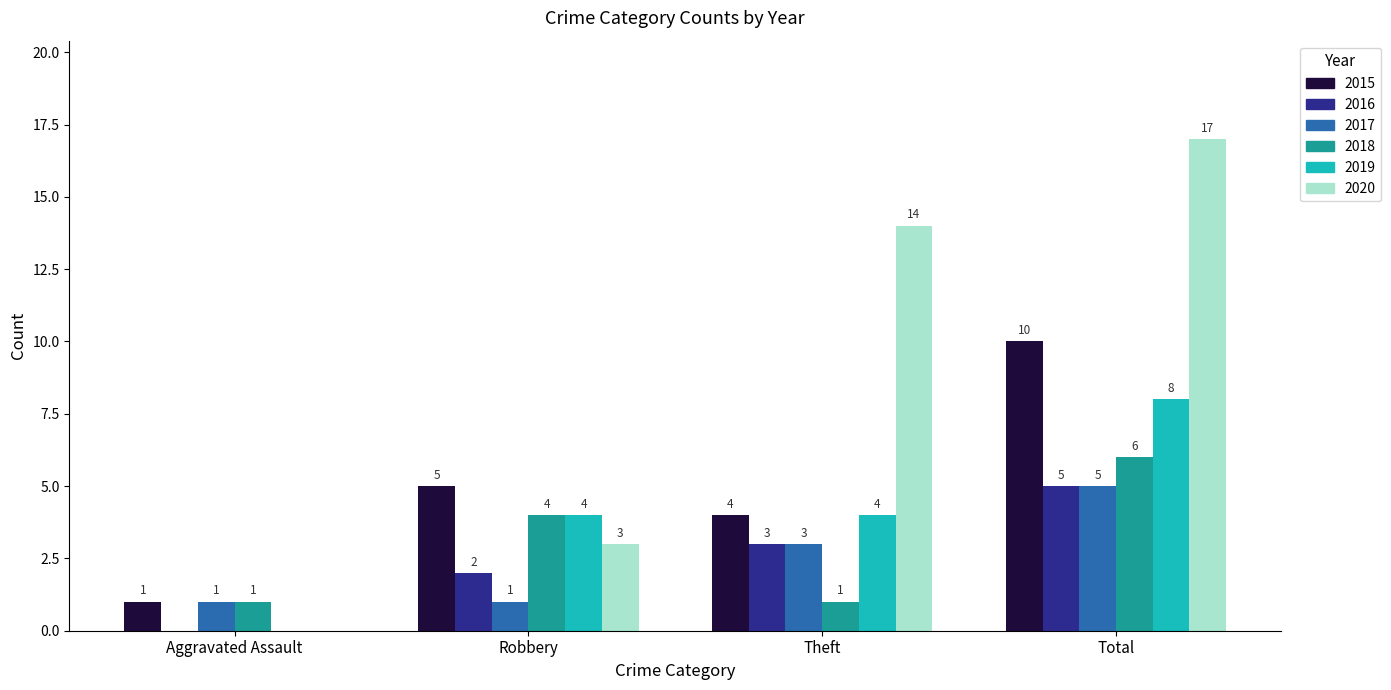

What is the sum of all 2019 values?

16